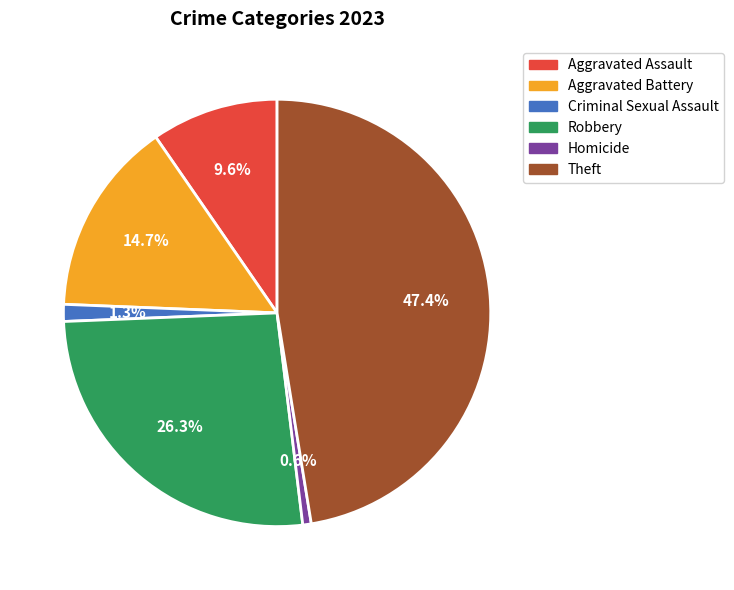

Count the number of slices in the pie.

6